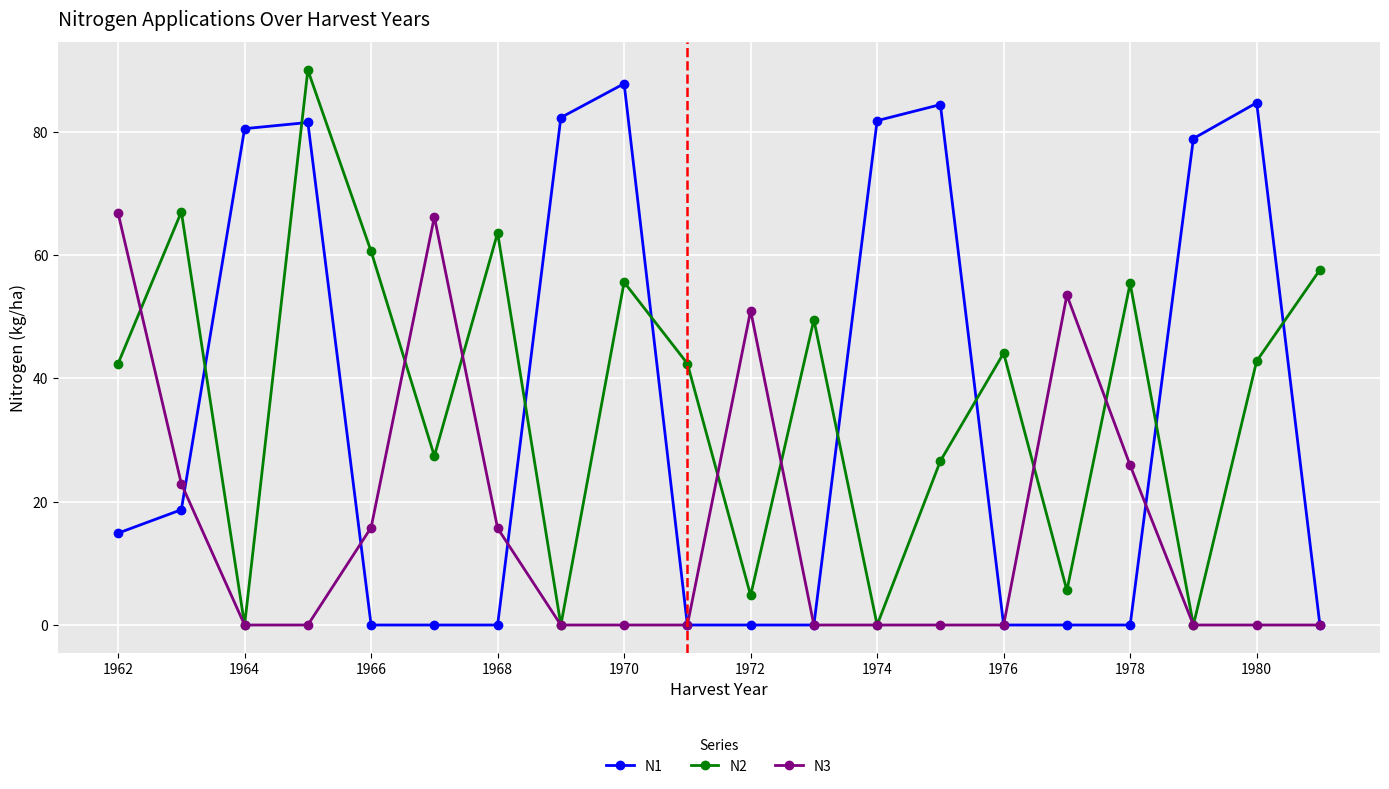

What is the sum of all N1 values?

695.5